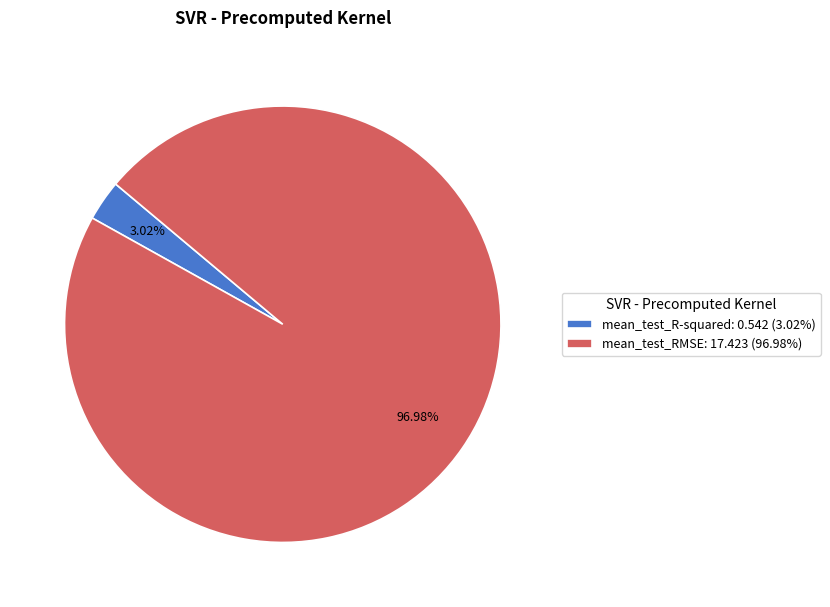

What percentage is the mean_test_RMSE slice, to the nearest percent?

97%